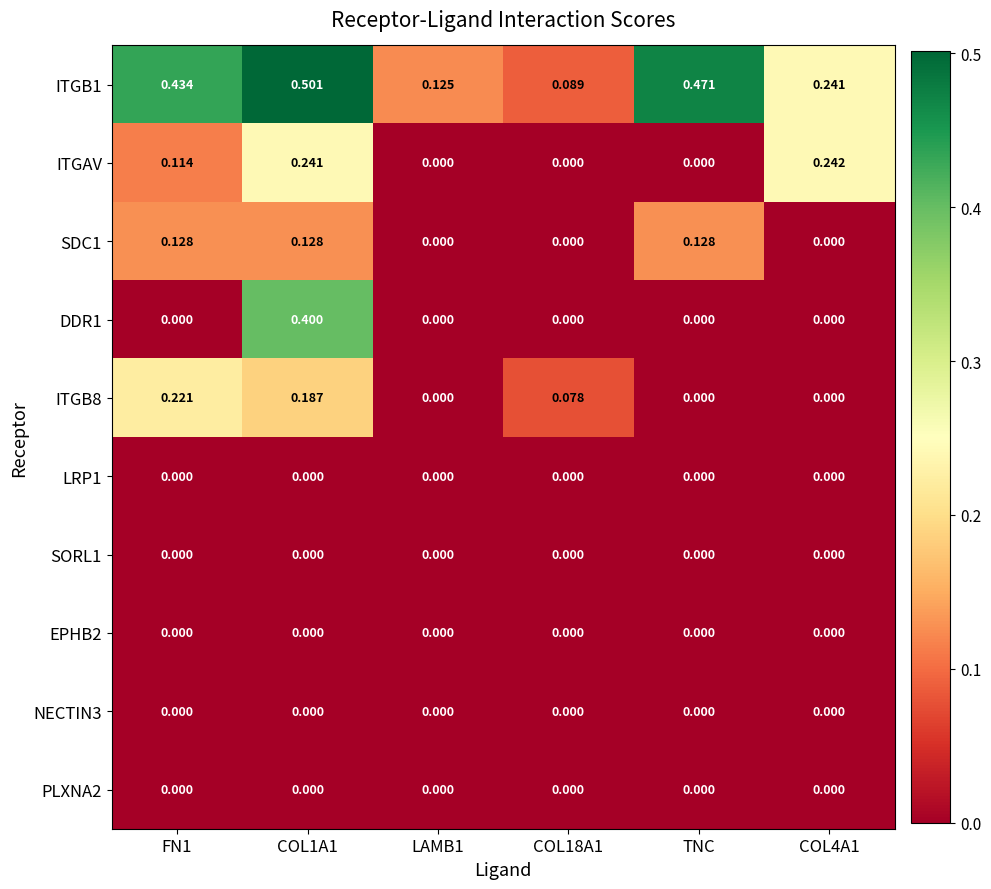

Which series changed the most between COL18A1 and COL4A1?

ITGAV